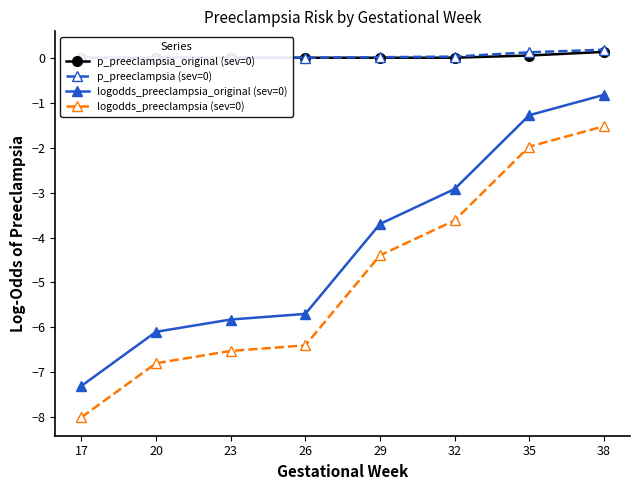

Reading left to right, list all the values displayed in this chart.

p_preeclampsia_original (sev=0): 17=0.0	20=0.0	23=0.0	26=0.0	29=0.0	32=0.0	35=0.1	38=0.1
p_preeclampsia (sev=0): 17=0.0	20=0.0	23=0.0	26=0.0	29=0.0	32=0.0	35=0.1	38=0.2
logodds_preeclampsia_original (sev=0): 17=-7.3	20=-6.1	23=-5.8	26=-5.7	29=-3.7	32=-2.9	35=-1.3	38=-0.8
logodds_preeclampsia (sev=0): 17=-8.0	20=-6.8	23=-6.5	26=-6.4	29=-4.4	32=-3.6	35=-2.0	38=-1.5